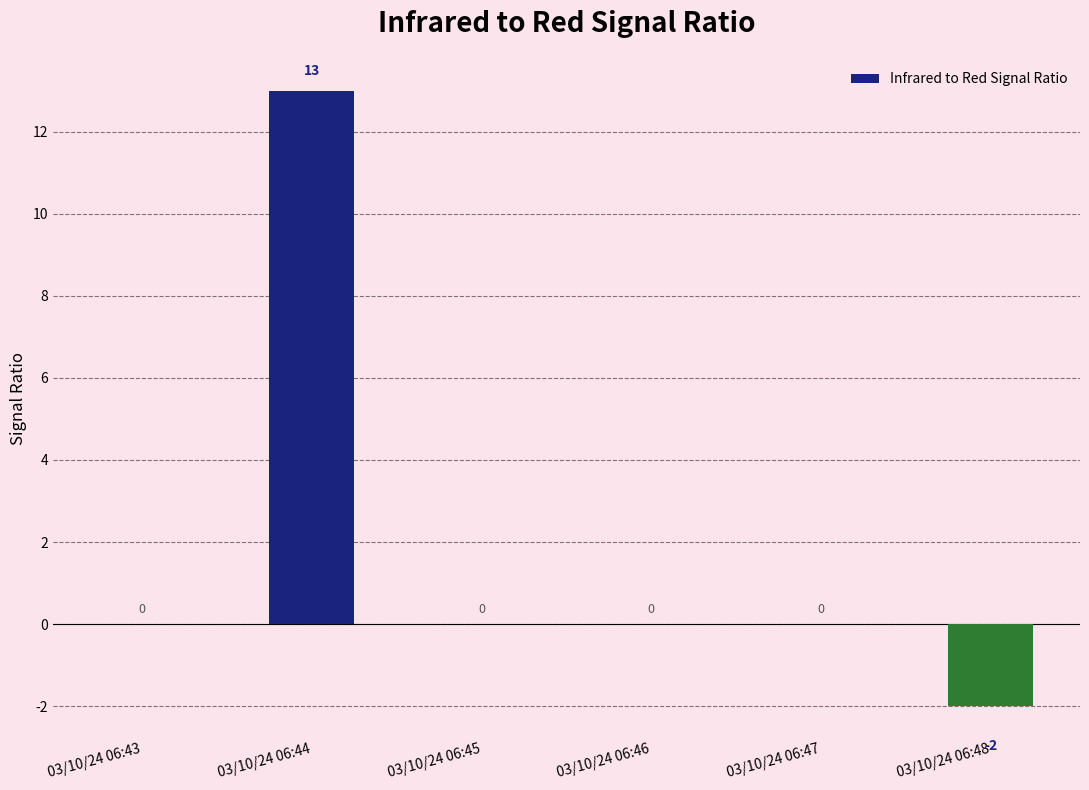

Reading left to right, transcribe all the data shown in this chart.

03/10/24 06:43=0	03/10/24 06:44=13	03/10/24 06:45=0	03/10/24 06:46=0	03/10/24 06:47=0	03/10/24 06:48=-2